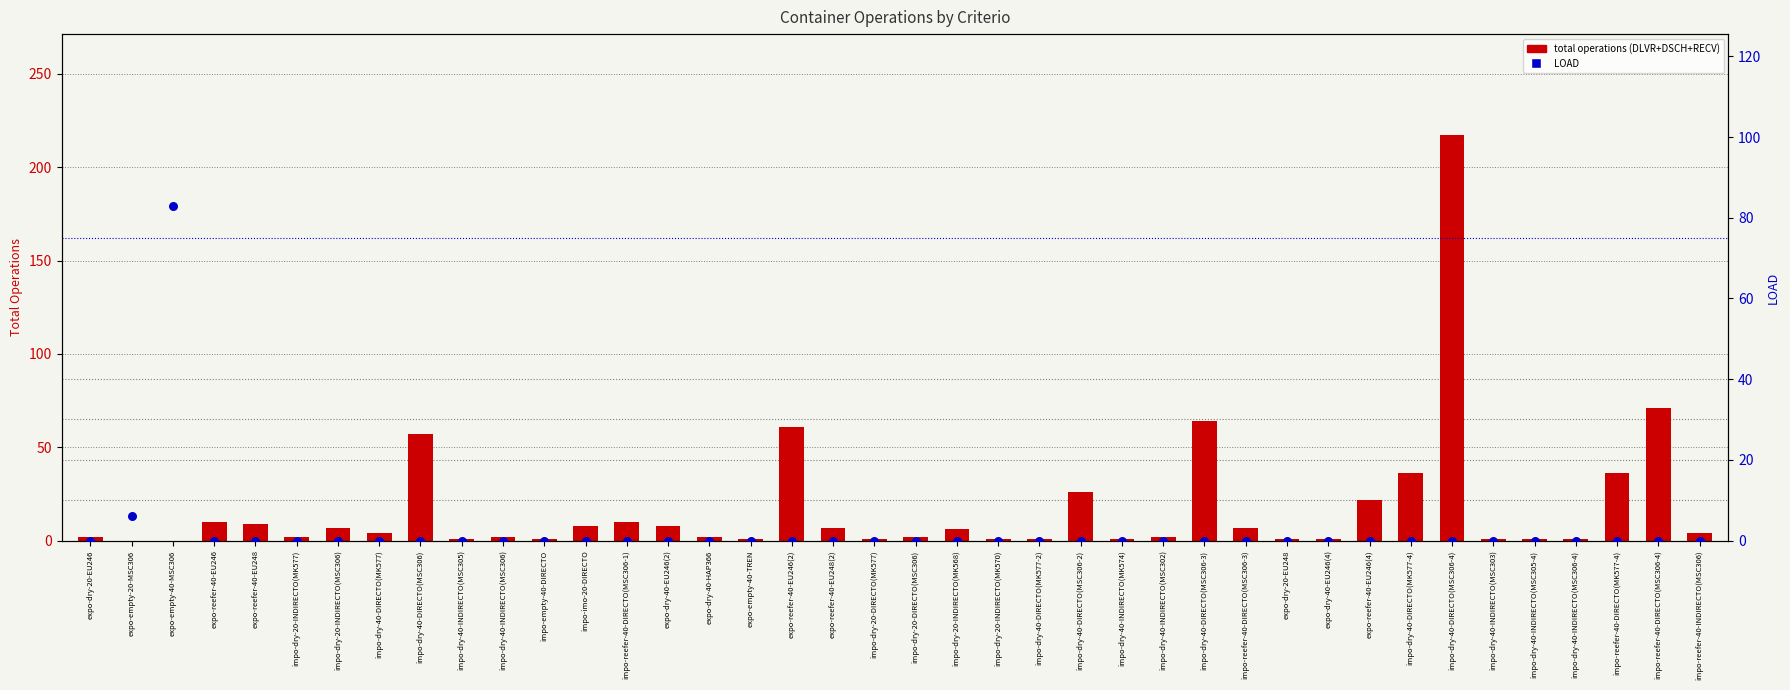

Is the value of total operations (DLVR+DSCH+RECV) at impo-dry-40-INDIRECTO(MSC303) greater than the value of LOAD at impo-dry-20-INDIRECTO(MK570)?

Yes